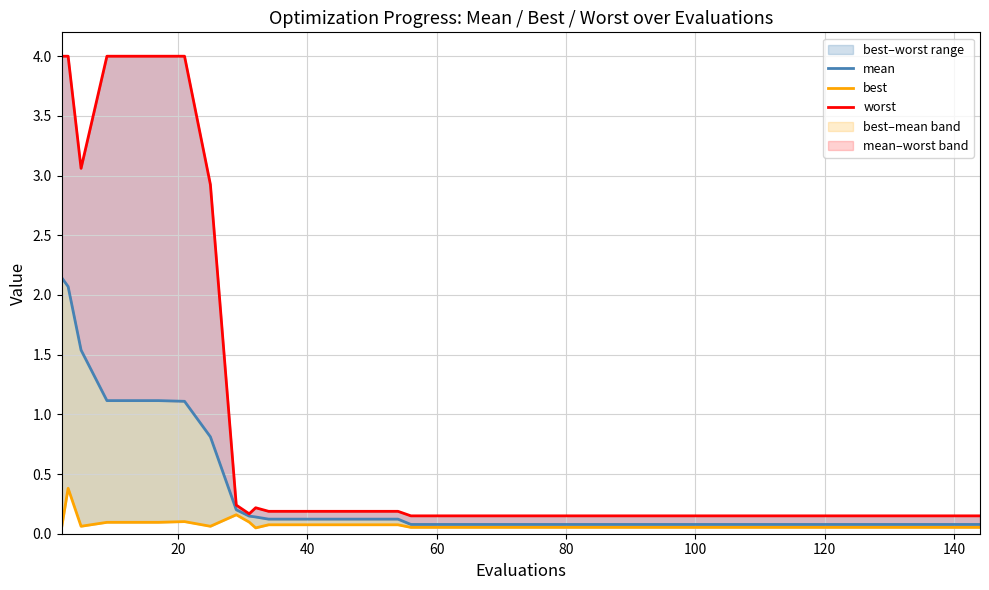

The best series shows 0.1 at 29. True or false?

False